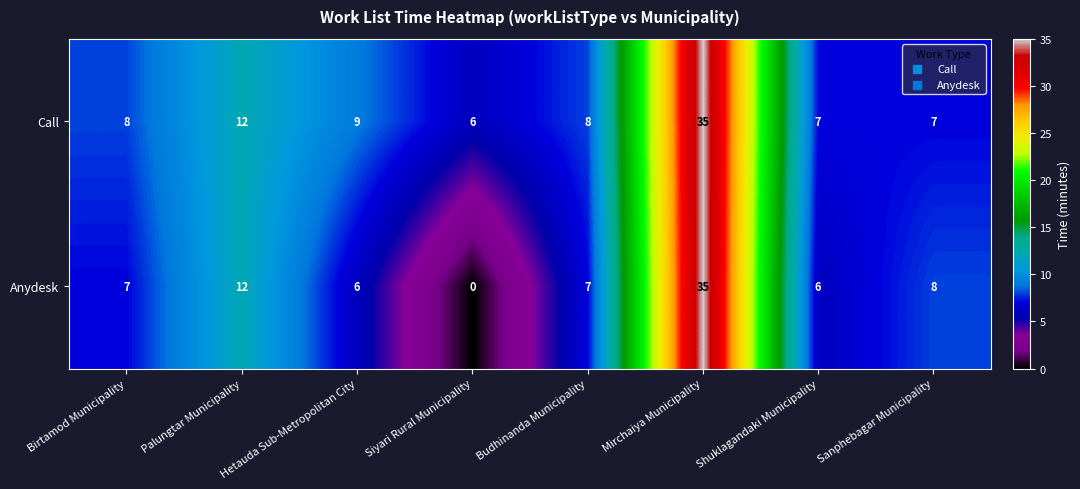

Which series has the largest total across all categories?

Call